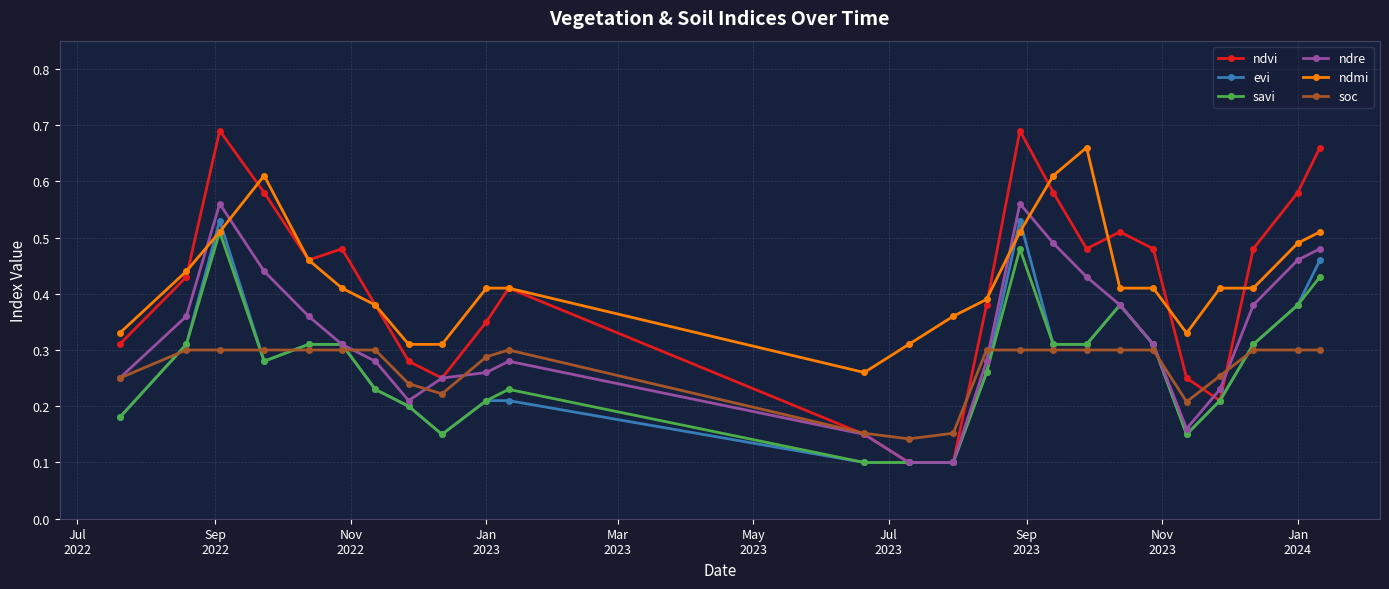

At how many categories does at least one series exceed 0?

25